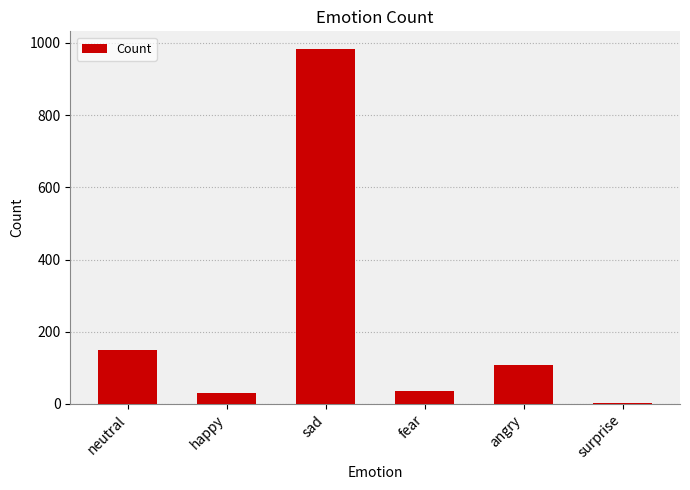

Count the number of data series in this chart.

1